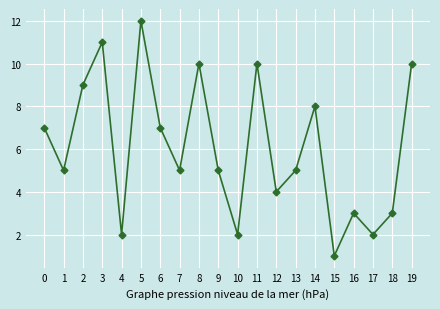

True or false: the data has more than 2 interior local peaks.

True